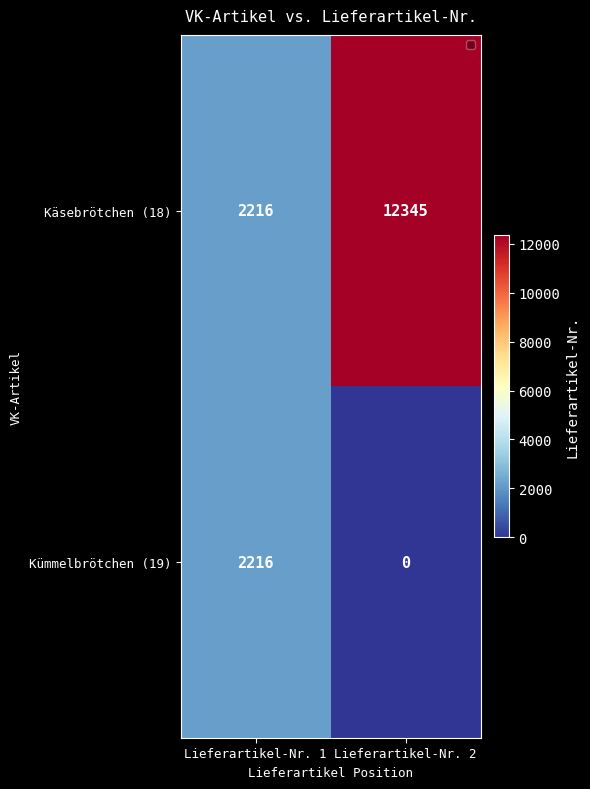

What is the sum of all Käsebrötchen (18) values?

14561